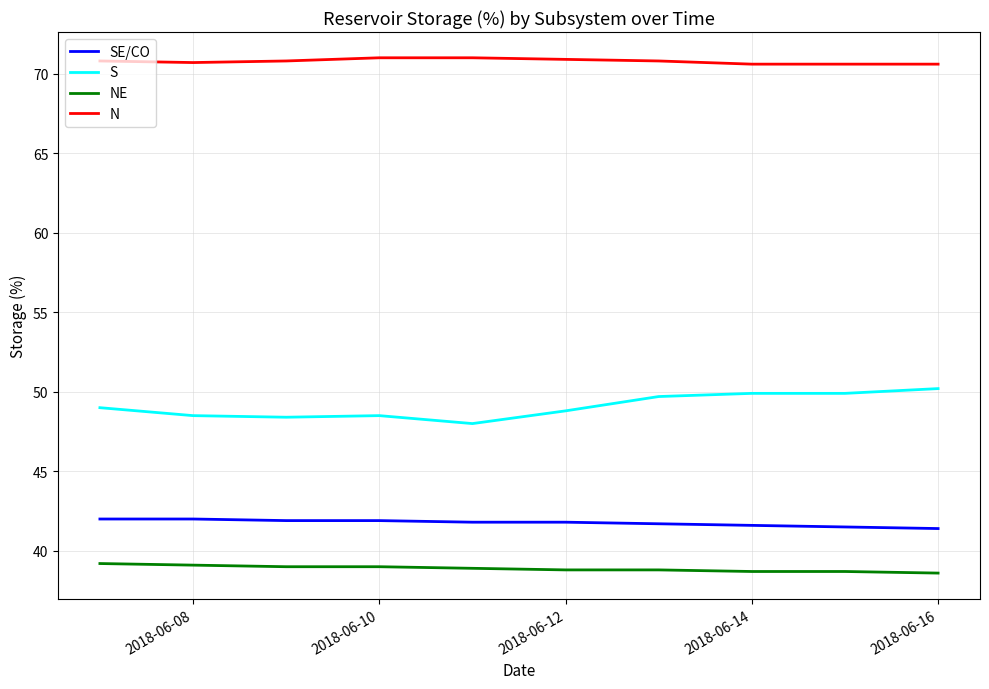

True or false: N and S cross at least once.

False